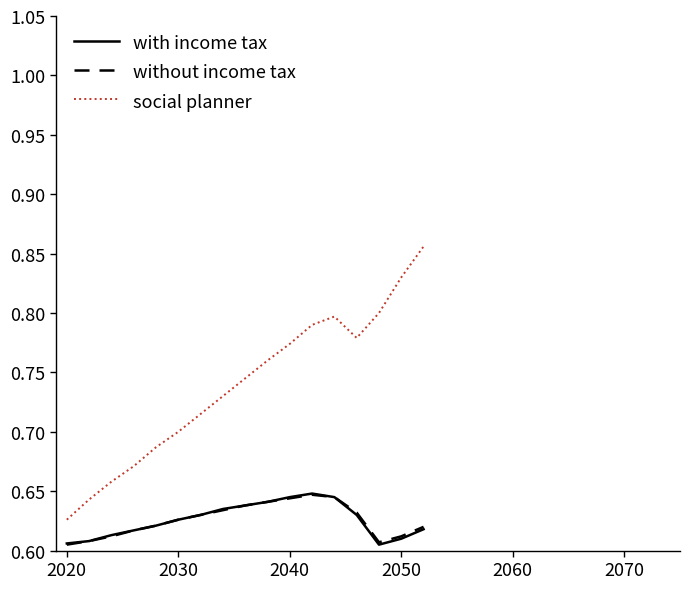

True or false: without income tax and social planner cross at least once.

False